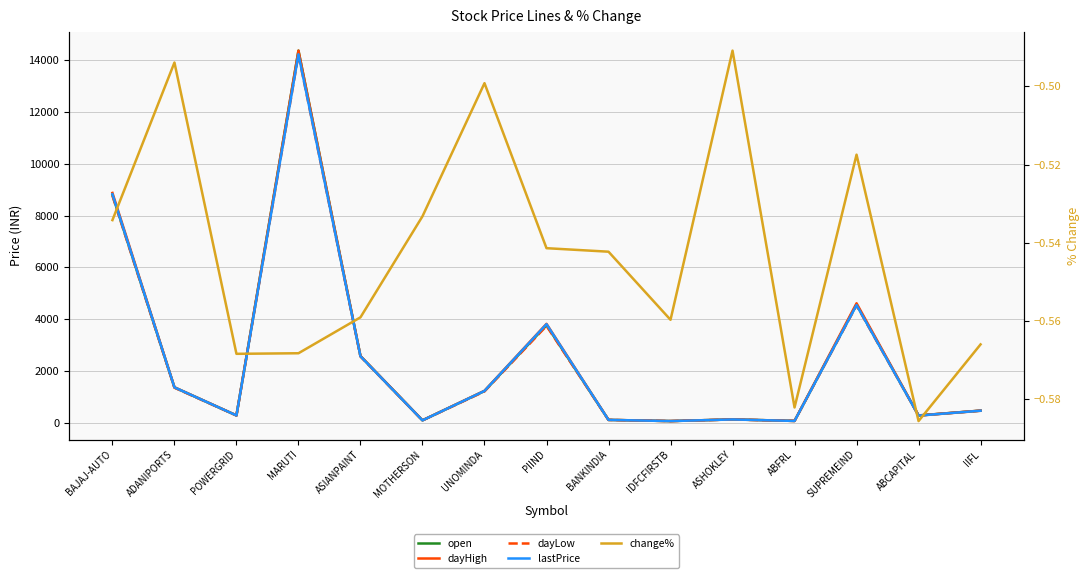

What is the highest value of the dayLow series?

14200.0